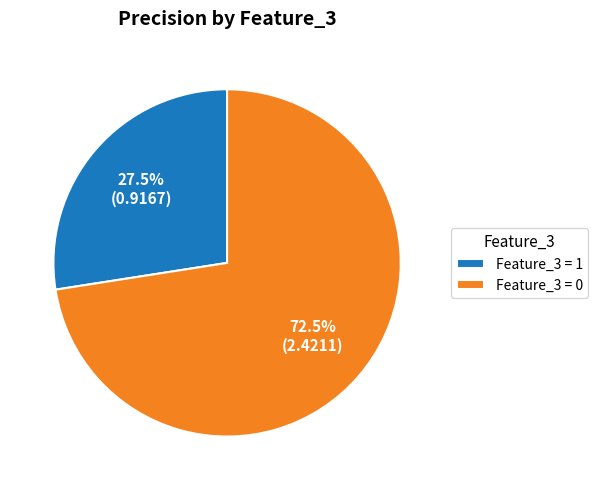

To the nearest percent, what is the average slice percentage?

50%